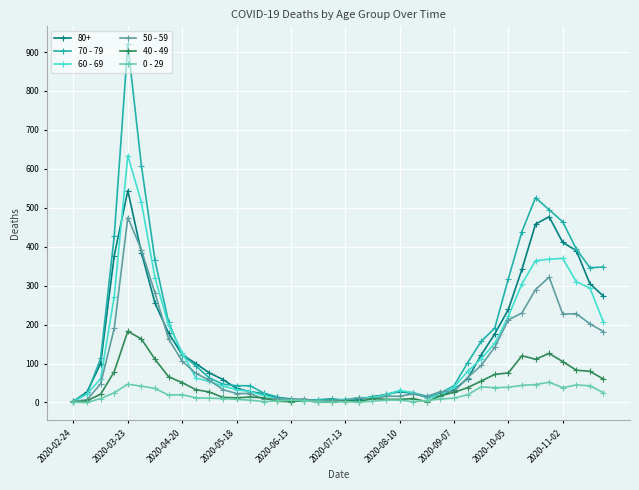

What is the value of the 40 - 49 point at the 12th from the left?

13